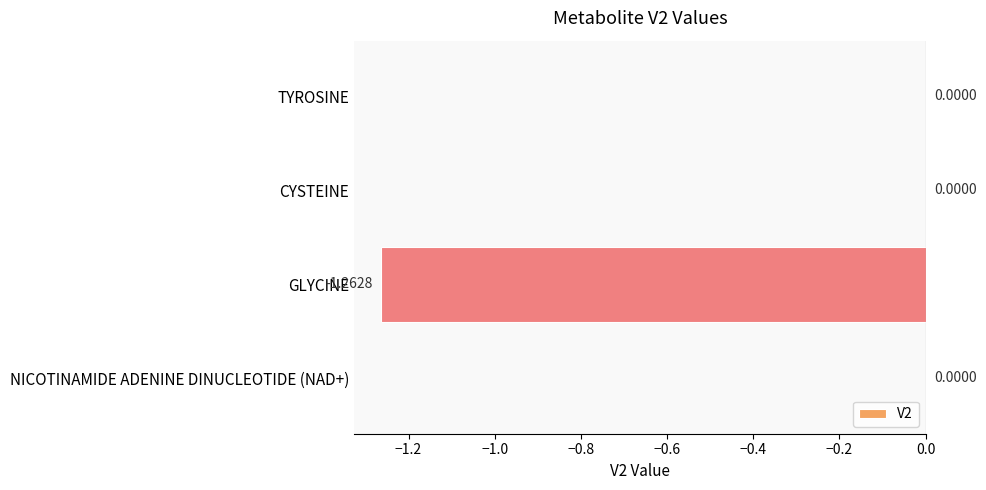

Between GLYCINE and TYROSINE, which is larger?

TYROSINE